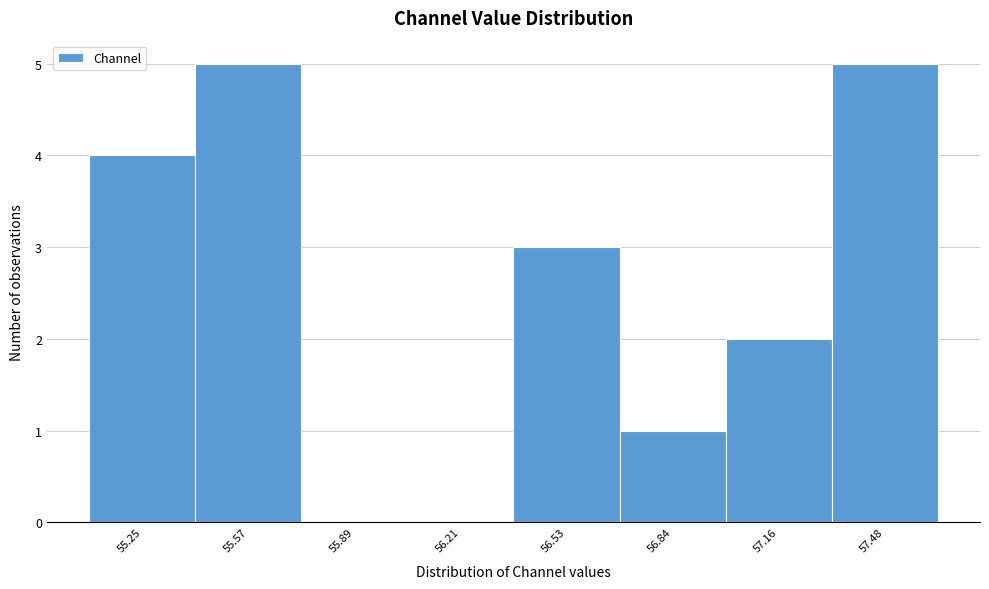

Reading left to right, transcribe this chart: for each bar, give the range it covers on the x-axis and its height. Neither the bar edges nor the heights are printed on the chart, so give them approximately, as read against the axes.

55.10 to 55.40: 4
55.40 to 55.75: 5
55.75 to 56.05: 0
56.05 to 56.35: 0
56.35 to 56.70: 3
56.70 to 57.00: 1
57.00 to 57.30: 2
57.30 to 57.65: 5